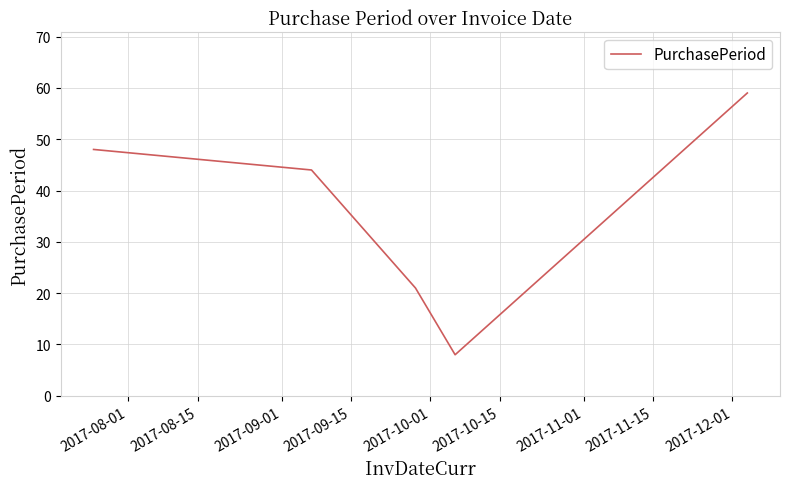

What is the maximum value shown in the chart?

59